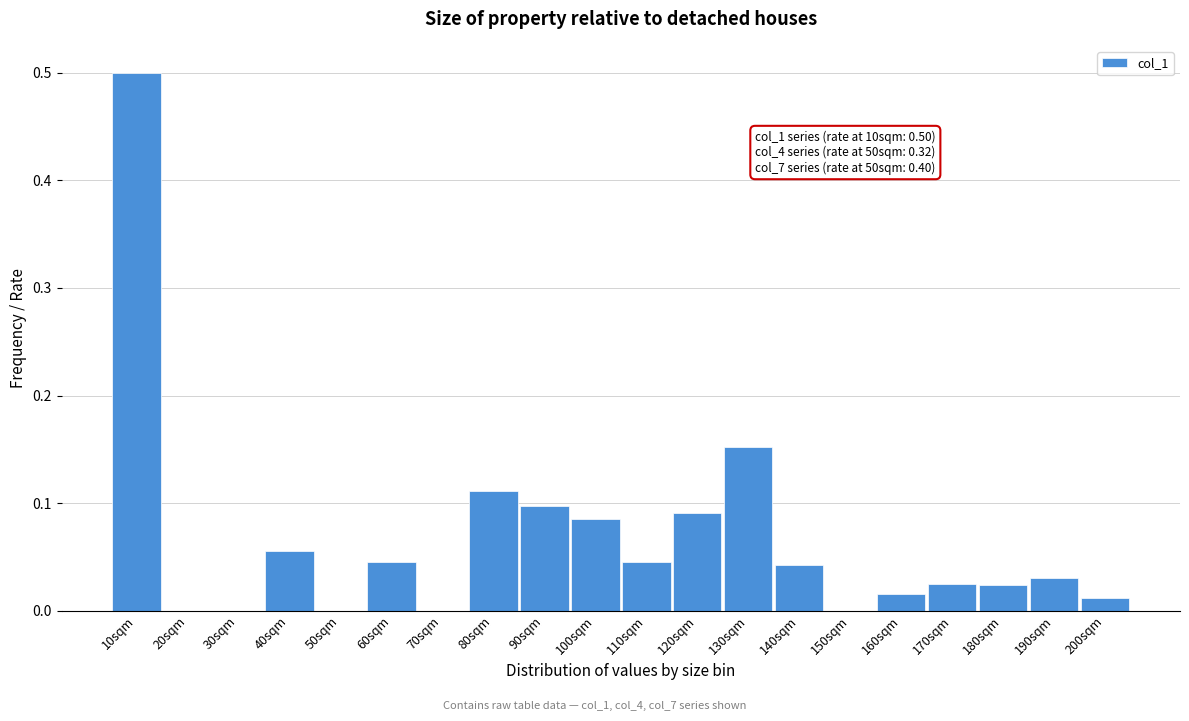

Between 110sqm and 160sqm, which is larger?

110sqm